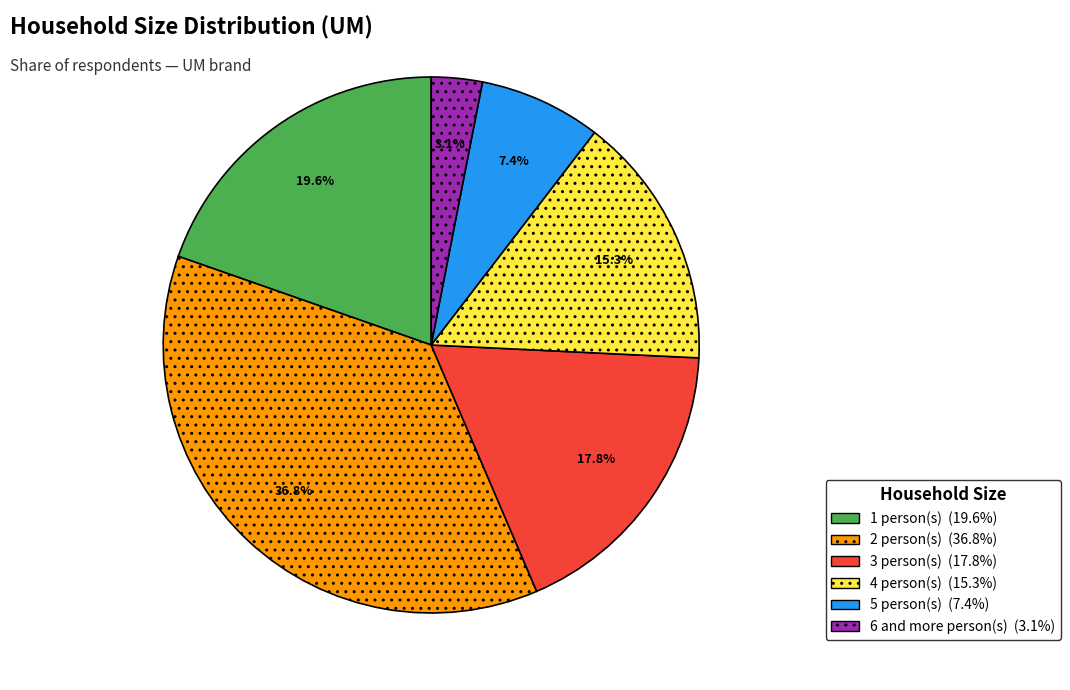

Which slice is the smallest?

6 and more